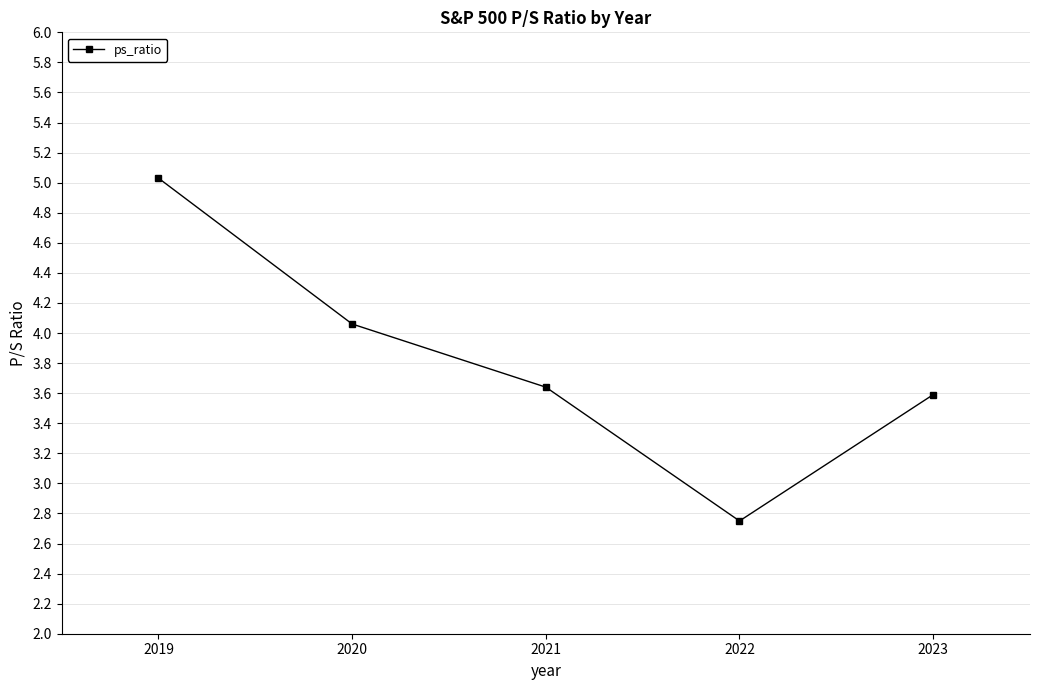

What is the sum of the values at 2022 and 2023?

6.3